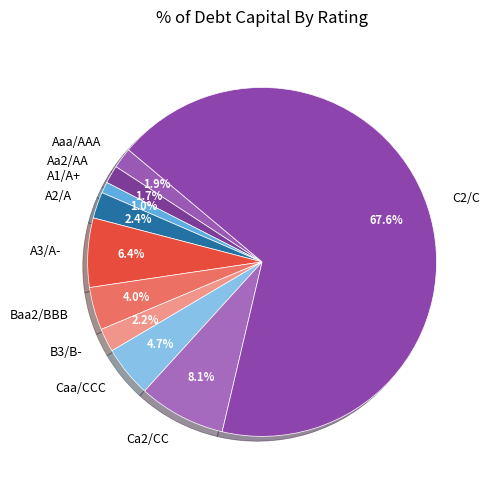

Is A1/A+ the majority of the pie?

No